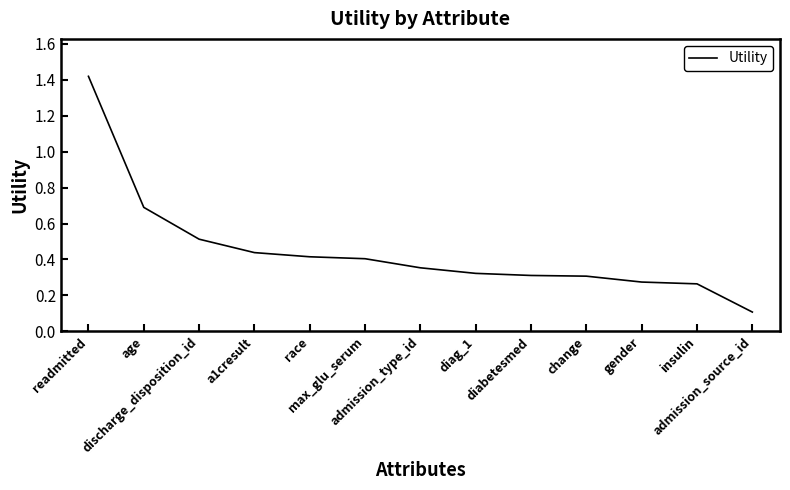

Between age and insulin, which is larger?

age